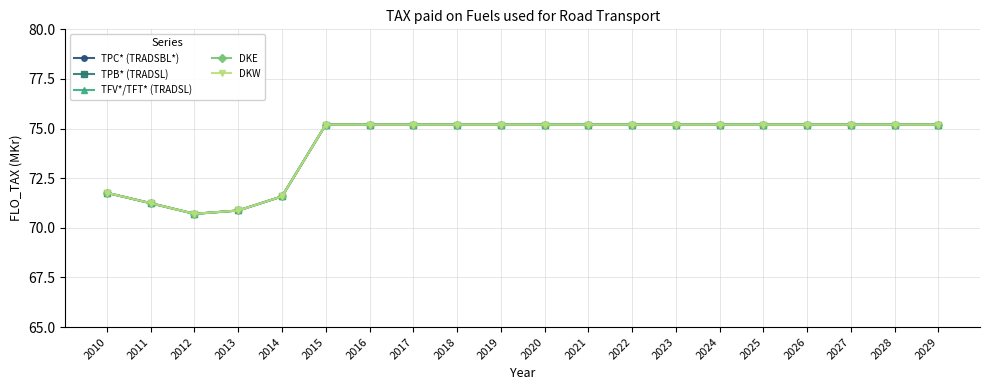

At which label does DKW first exceed 75?

2015